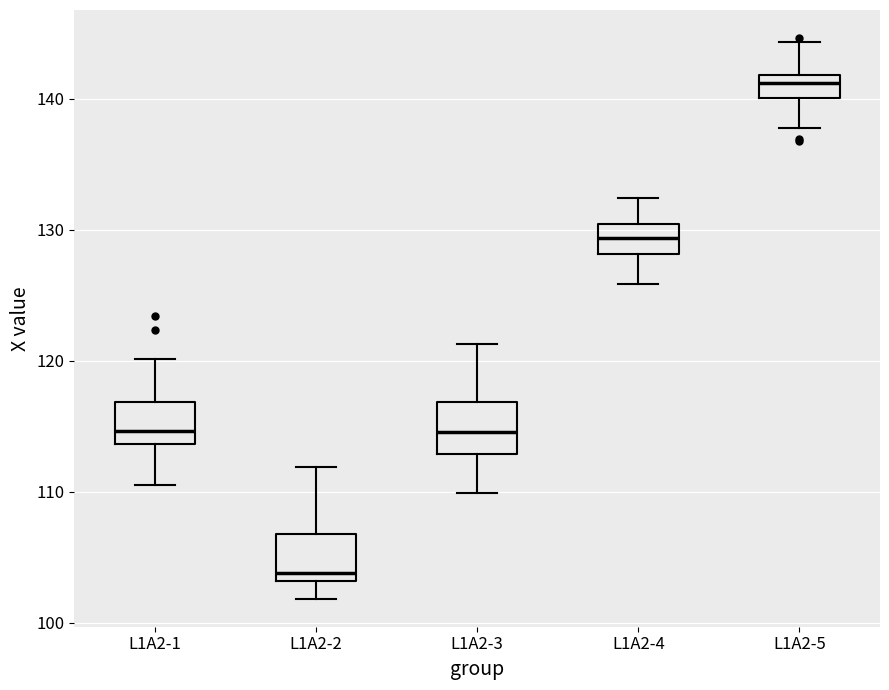

Which box has the highest median line?

L1A2-5